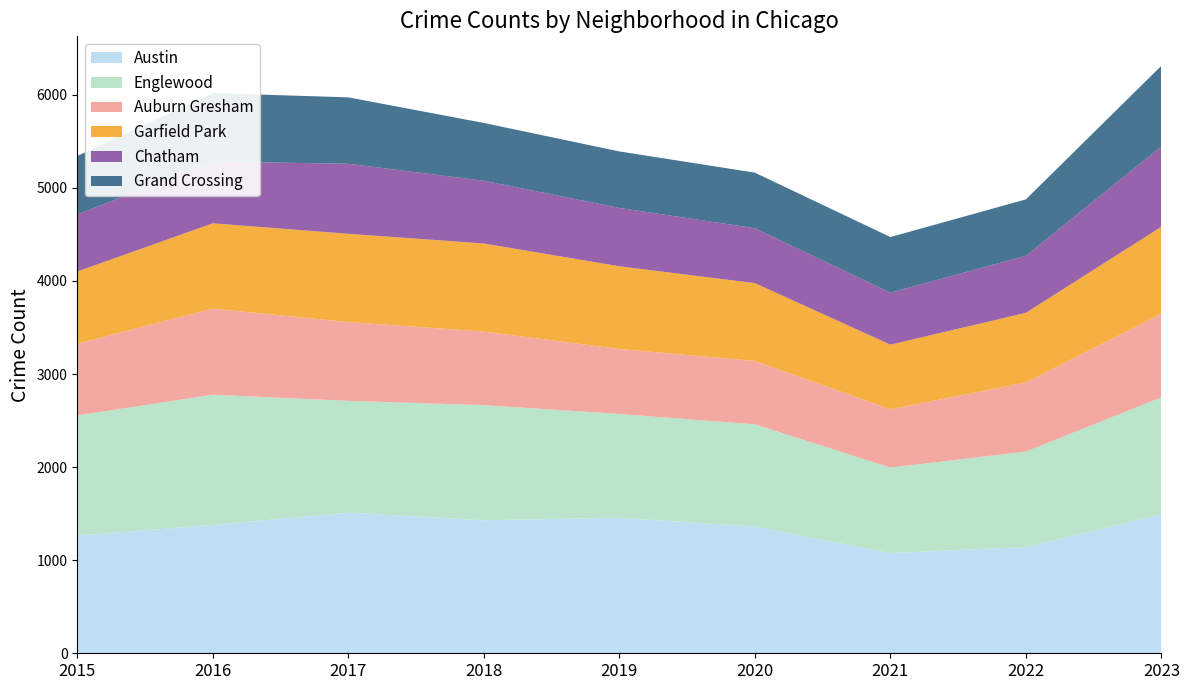

Reading right to left, what are all the values shown in this chart?

Austin: 2023=1492	2022=1142	2021=1076	2020=1360	2019=1456	2018=1429	2017=1510	2016=1379	2015=1264
Englewood: 2023=1258	2022=1025	2021=919	2020=1100	2019=1115	2018=1237	2017=1202	2016=1399	2015=1291
Auburn Gresham: 2023=899	2022=742	2021=626	2020=681	2019=698	2018=791	2017=847	2016=925	2015=771
Garfield Park: 2023=934	2022=749	2021=695	2020=836	2019=889	2018=946	2017=948	2016=917	2015=776
Chatham: 2023=863	2022=613	2021=559	2020=590	2019=627	2018=674	2017=753	2016=663	2015=613
Grand Crossing: 2023=867	2022=606	2021=597	2020=597	2019=607	2018=621	2017=713	2016=736	2015=628